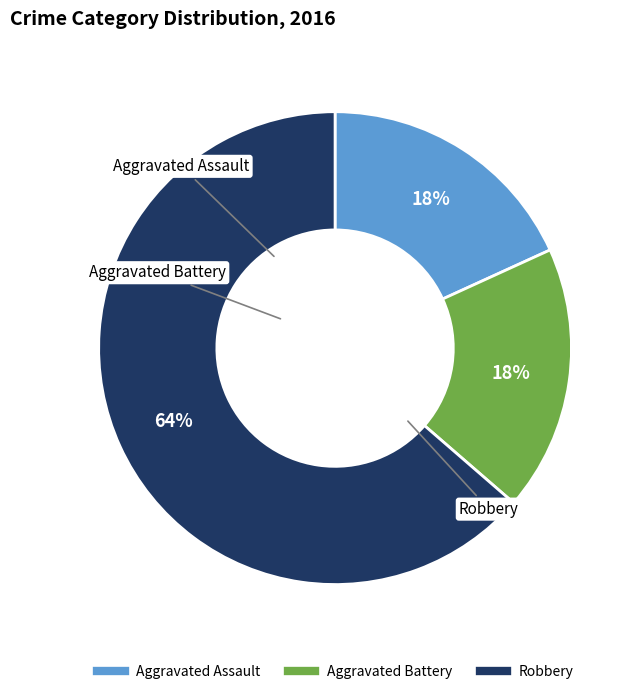

Combined, do Aggravated Assault and Aggravated Battery account for over 50%?

No